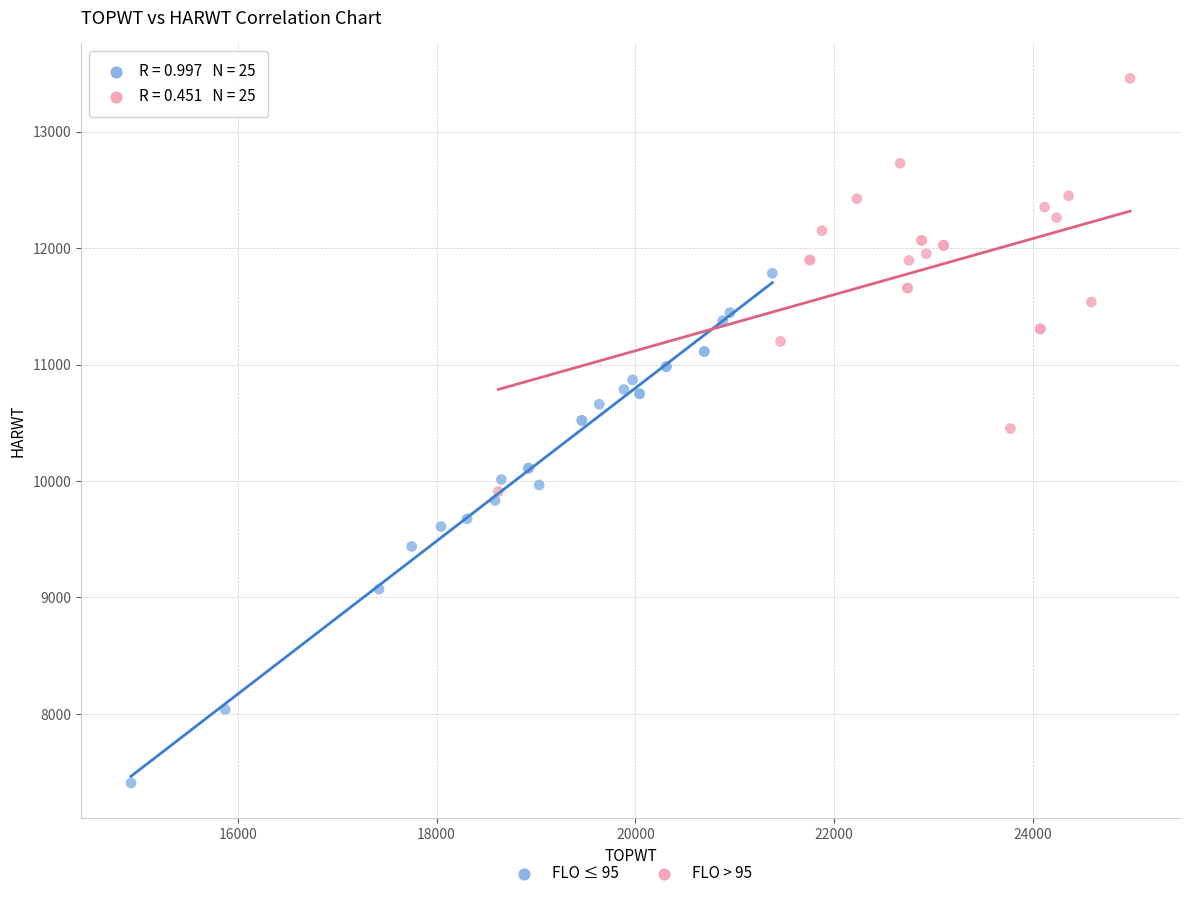

Which series reaches the minimum Y coordinate?

FLO ≤ 95